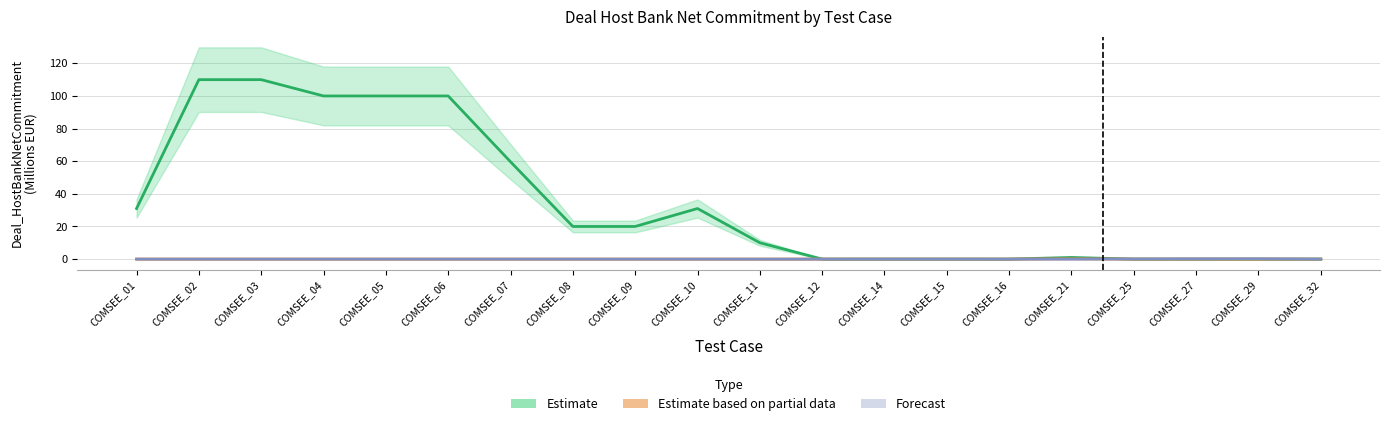

At which category is the sum across all series the highest?

COMSEE_02